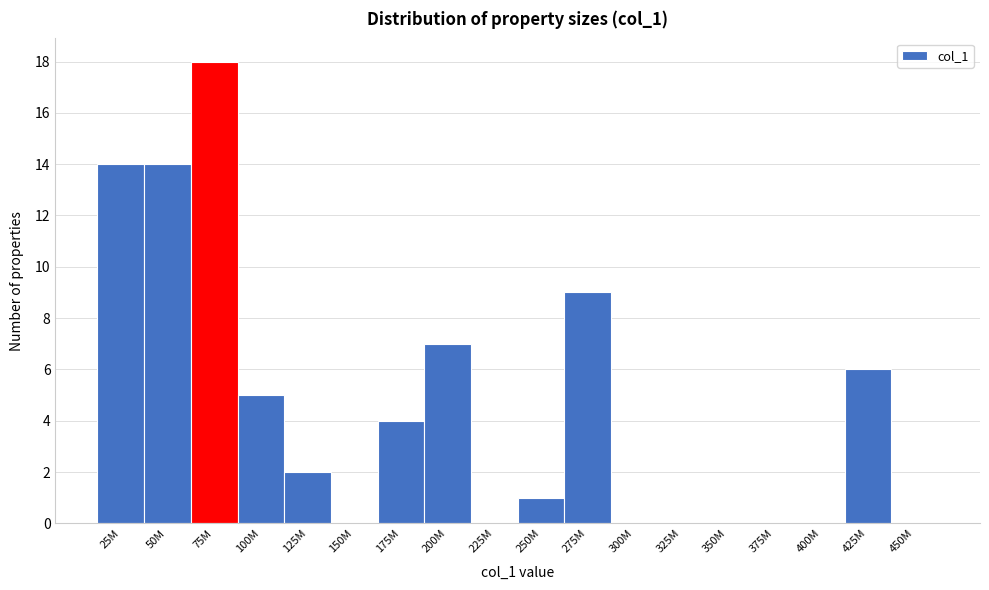

Reading right to left, list all the values displayed in this chart.

450M=0	425M=6	400M=0	375M=0	350M=0	325M=0	300M=0	275M=9	250M=1	225M=0	200M=7	175M=4	150M=0	125M=2	100M=5	75M=18	50M=14	25M=14